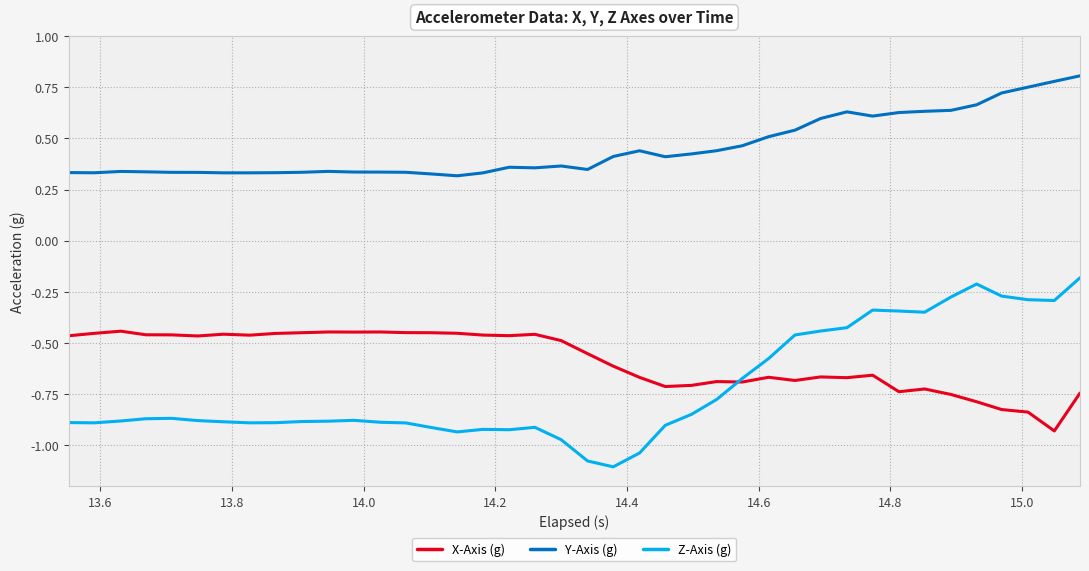

Count the Y-Axis (g) values in the range 0 to 1.

40